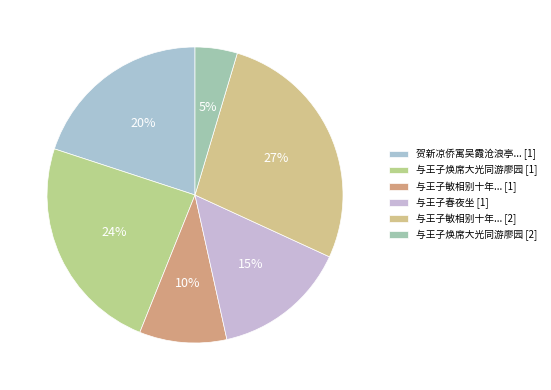

How many slices are in this pie chart?

6